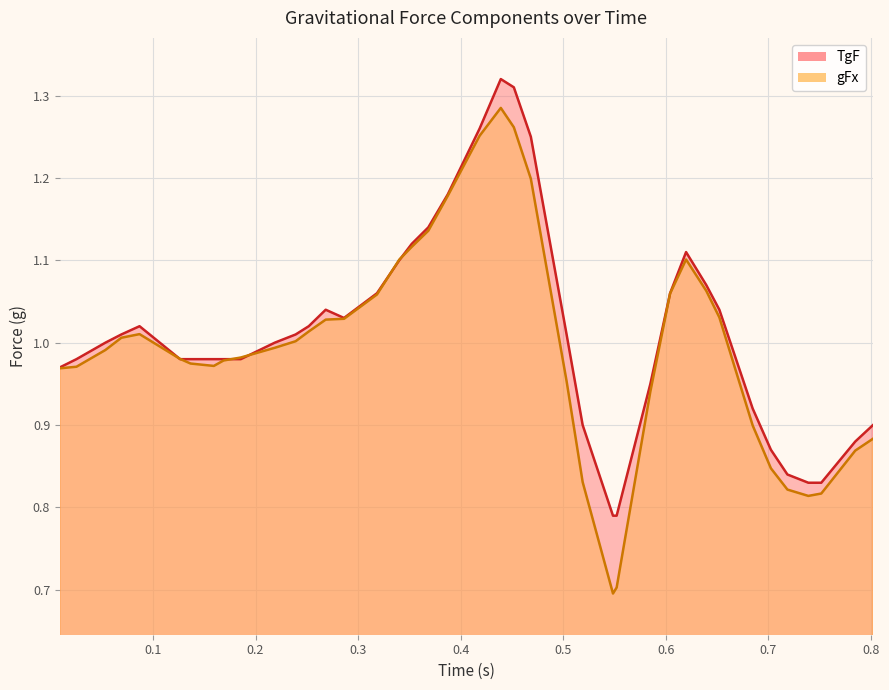

The value of TgF at 0.1 is 0.6. True or false?

False